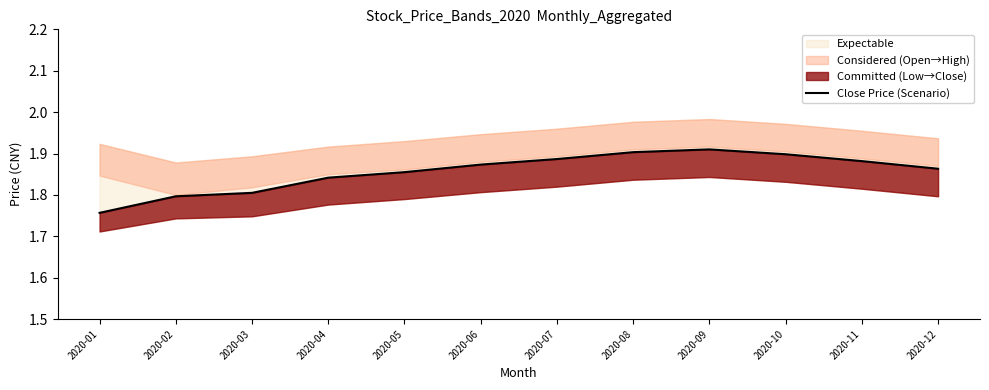

Which label corresponds to the smallest value in the chart?

2020-01